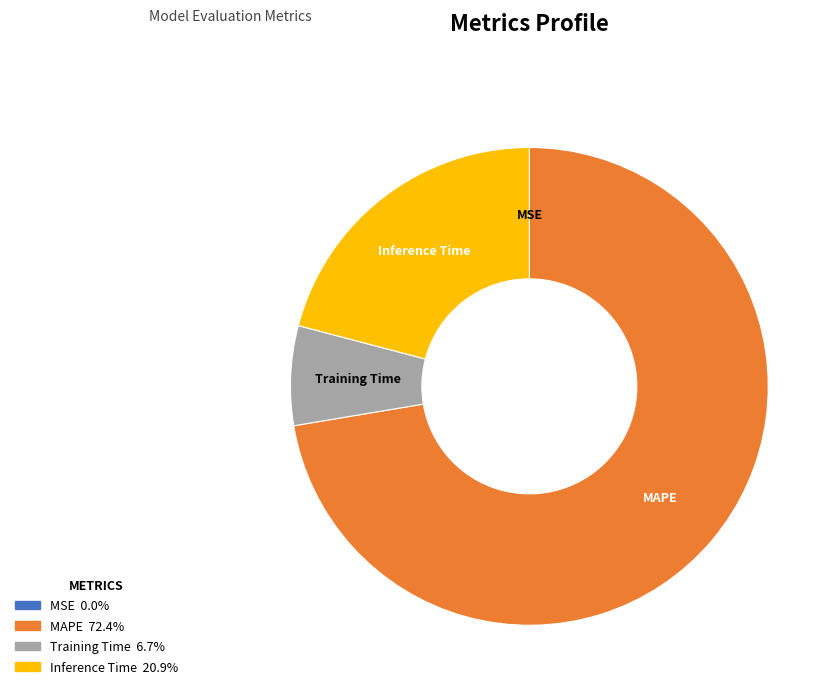

Is there any slice that represents more than half of the pie?

Yes